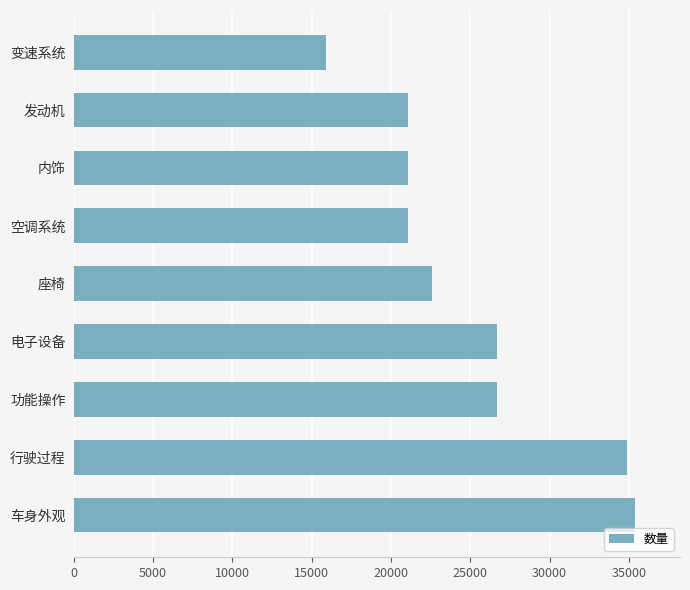

The chart shows a value of 21100 at 空调系统. True or false?

True